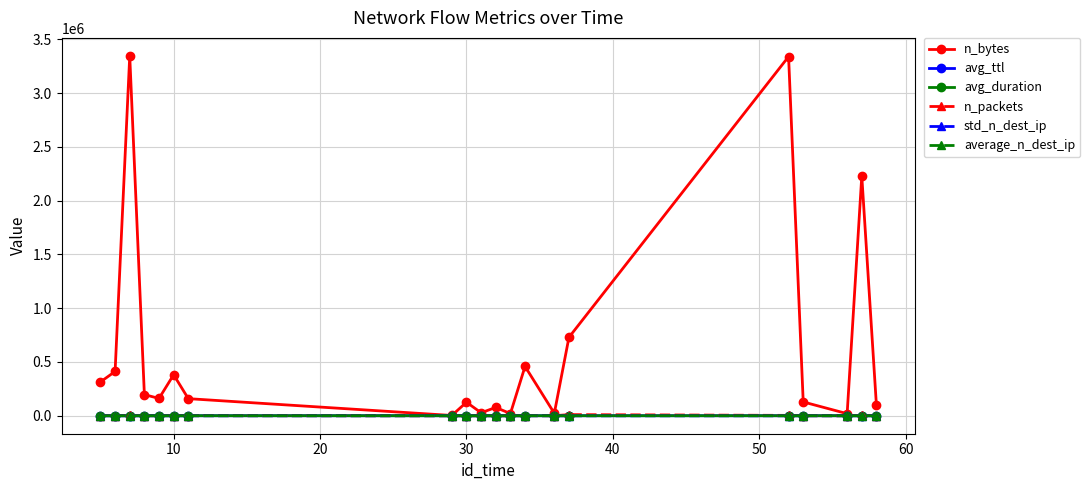

True or false: avg_ttl has more than 1 interior local peaks.

True